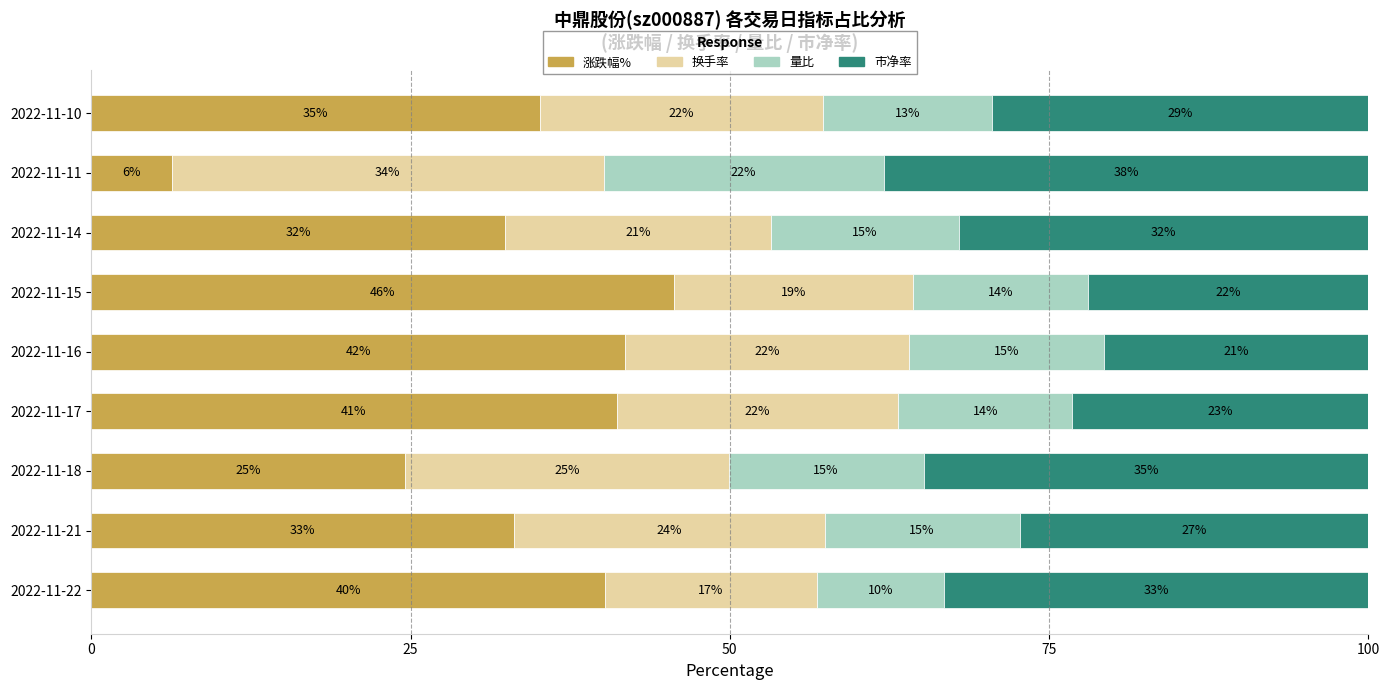

What is the difference between the second highest and minimum values in the 量比 series?

5.3